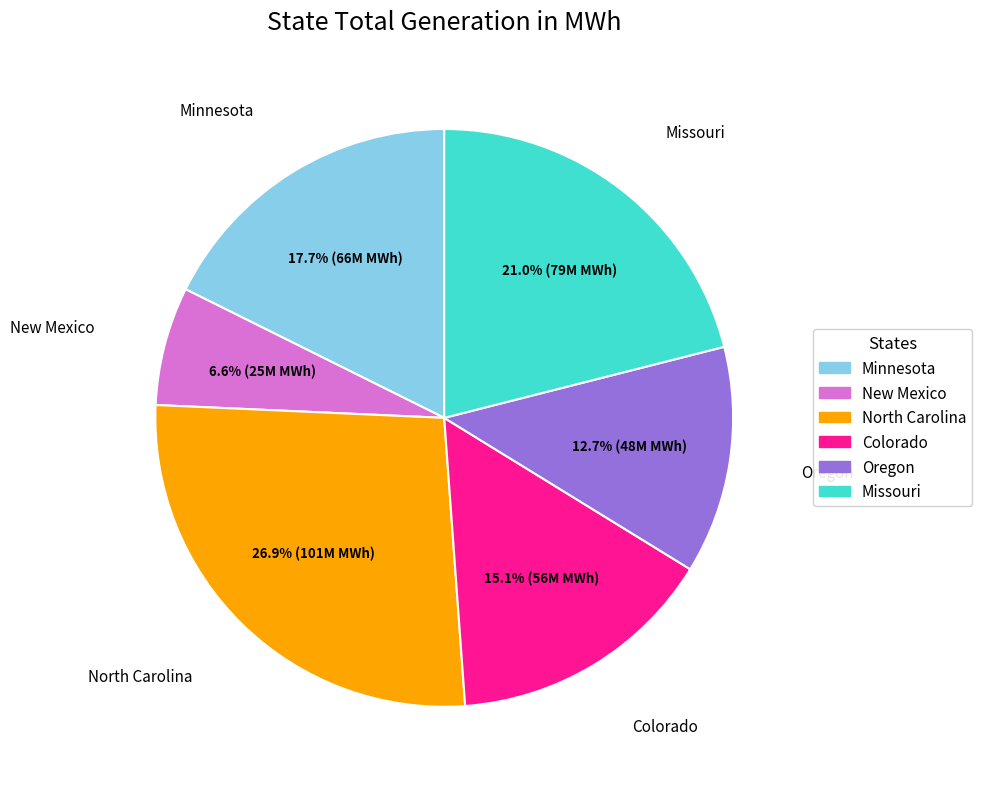

What percentage is the North Carolina slice, to the nearest percent?

27%